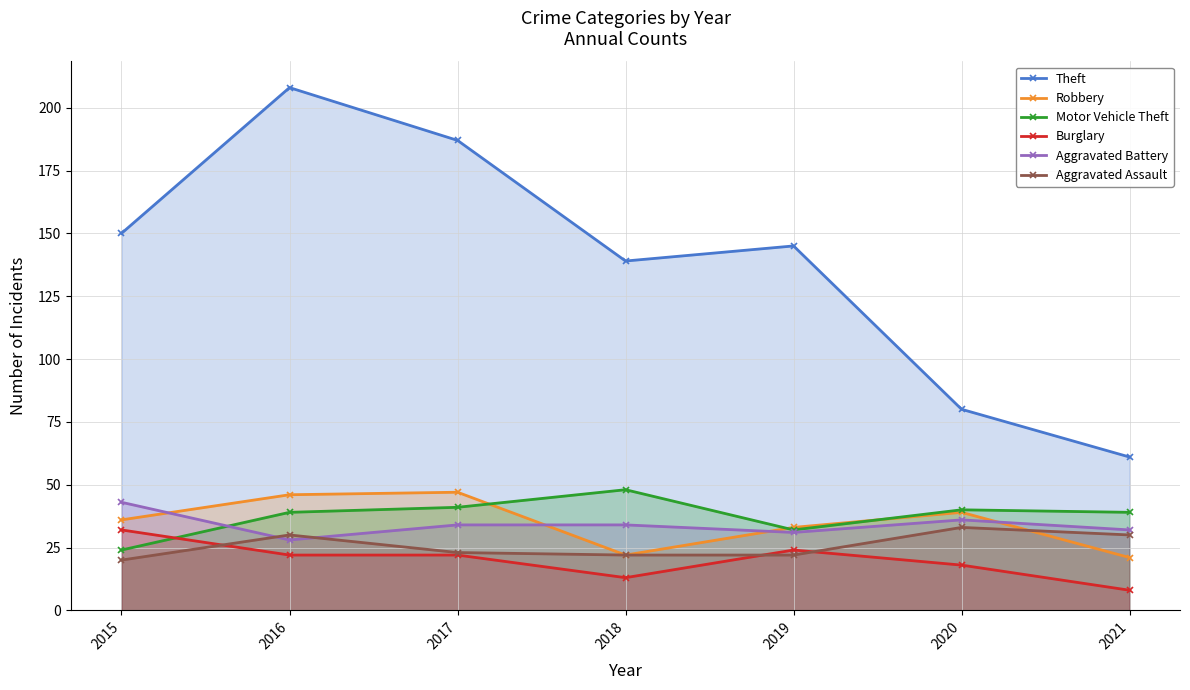

Does the chart have visible grid lines?

Yes